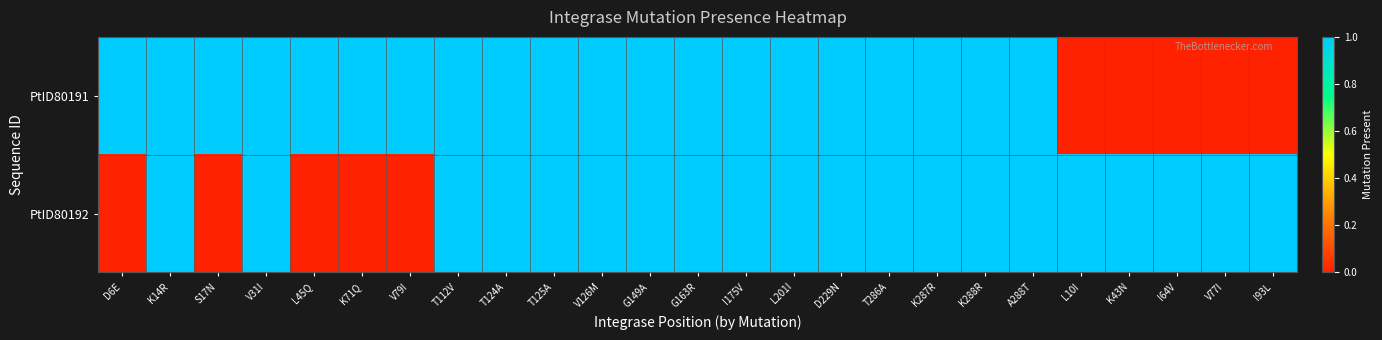

Reading right to left, extract all data points from this chart.

row_0: 0	0	0	0	0	1	1	1	1	1	1	1	1	1	1	1	1	1	1	1	1	1	1	1	1
row_1: 1	1	1	1	1	1	1	1	1	1	1	1	1	1	1	1	1	1	0	0	0	1	0	1	0